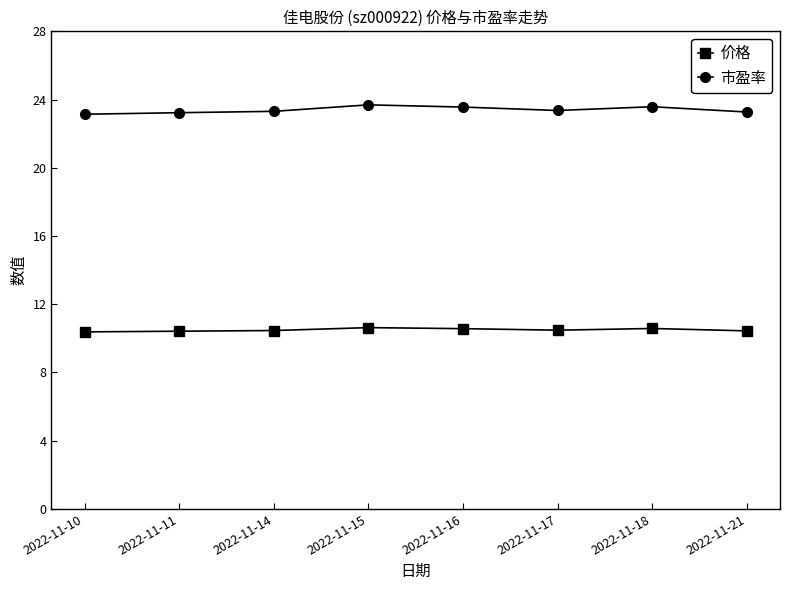

What is the spread (max minus min) of values at 2022-11-11?

12.8